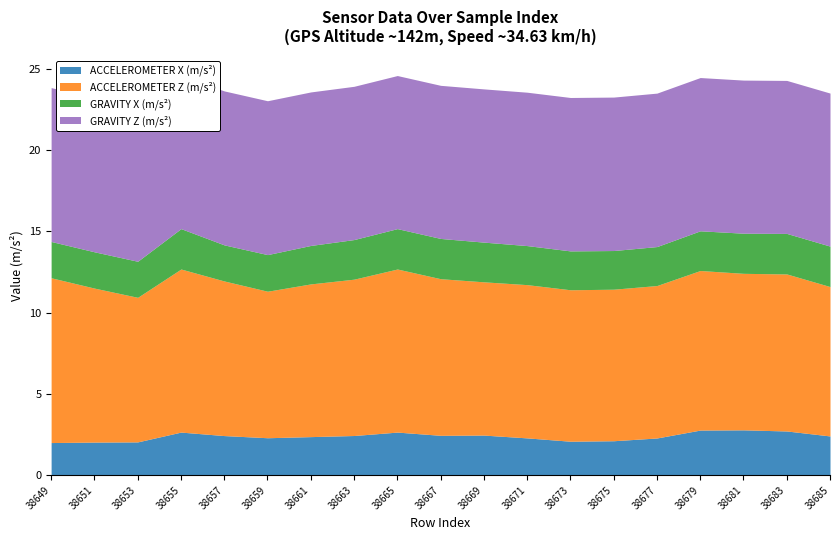

How many categories are shown in the chart?

19